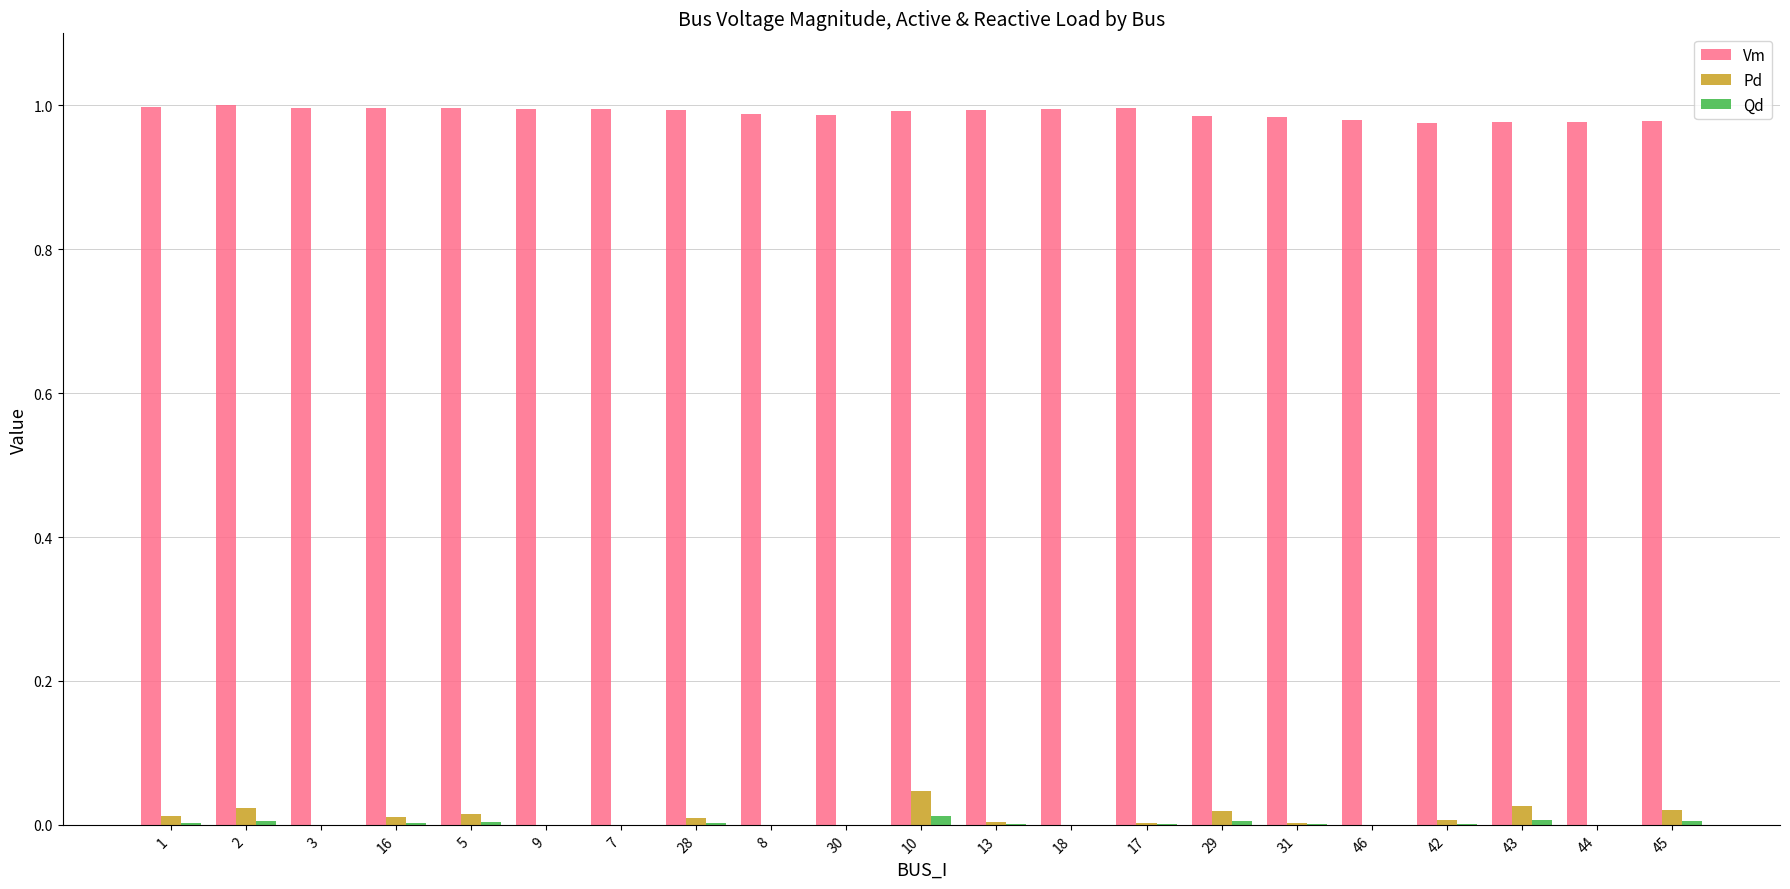

True or false: Pd has a value of 0.0 at 45.

True